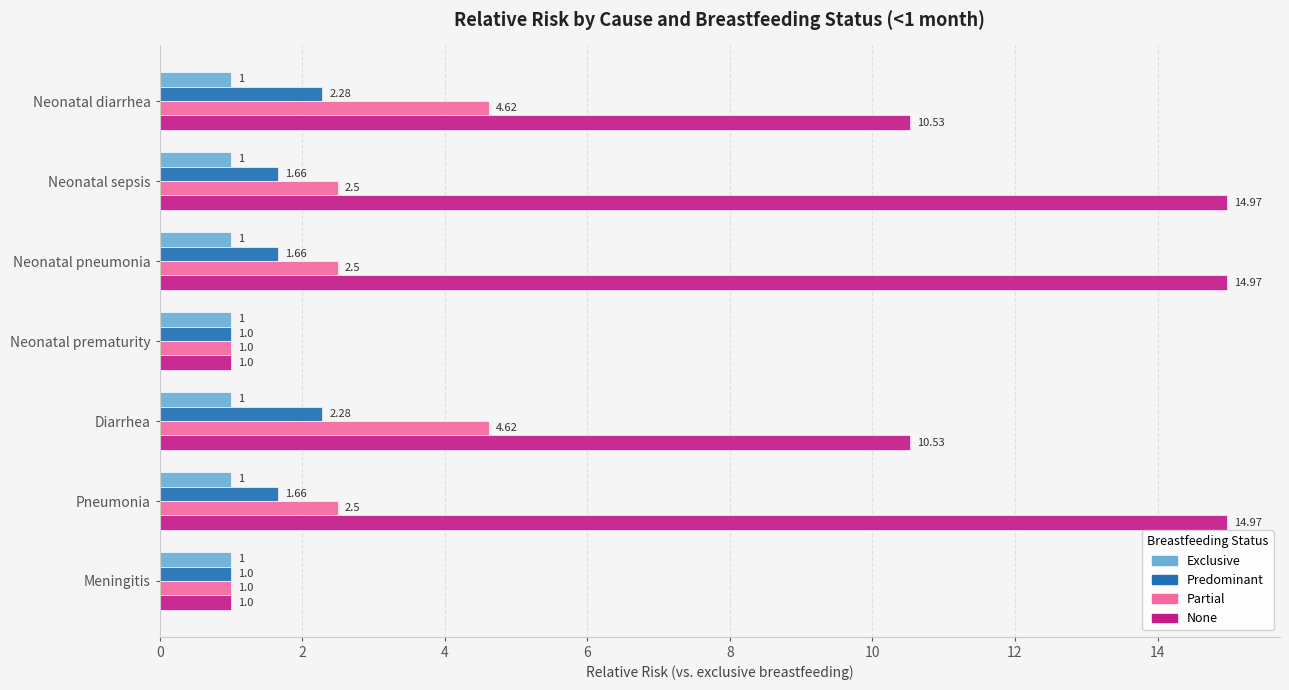

What is the spread (max minus min) of values at Diarrhea?

9.5